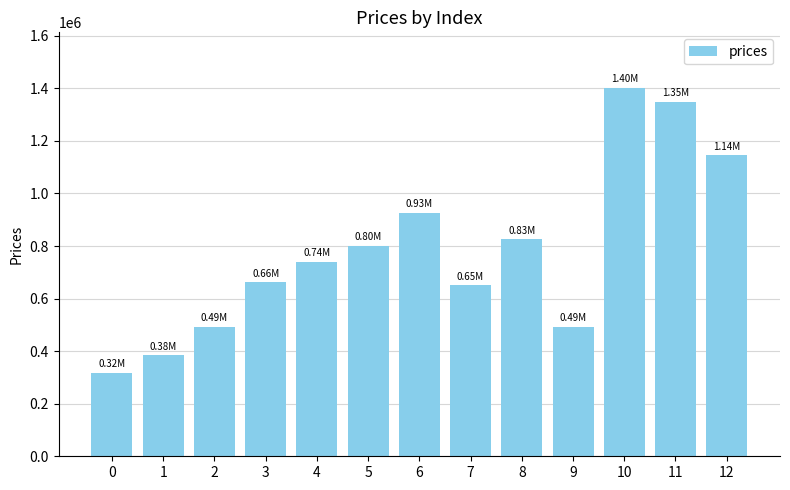

Approximately how many times larger is the value at 3 compared to 0?

2.1